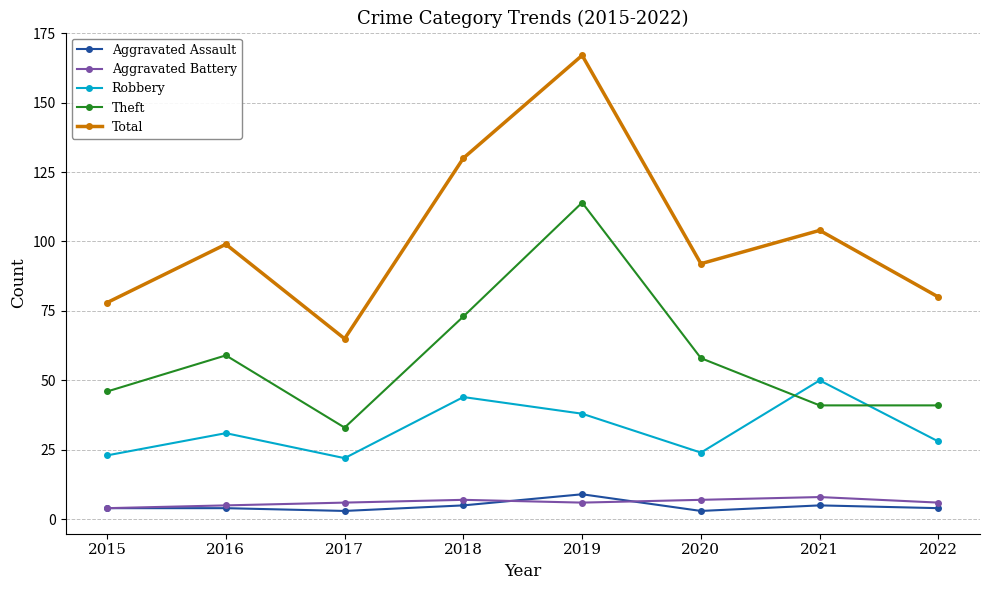

True or false: Aggravated Assault and Theft intersect in this chart.

False